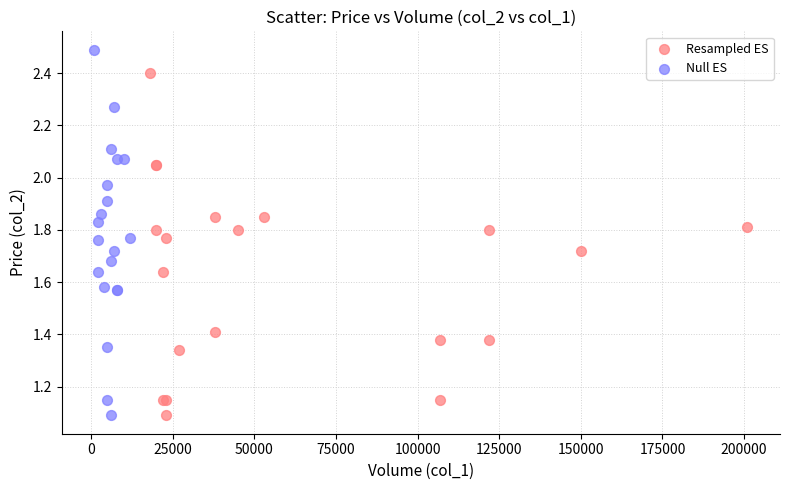

Which series has the widest spread of Y values?

Null ES